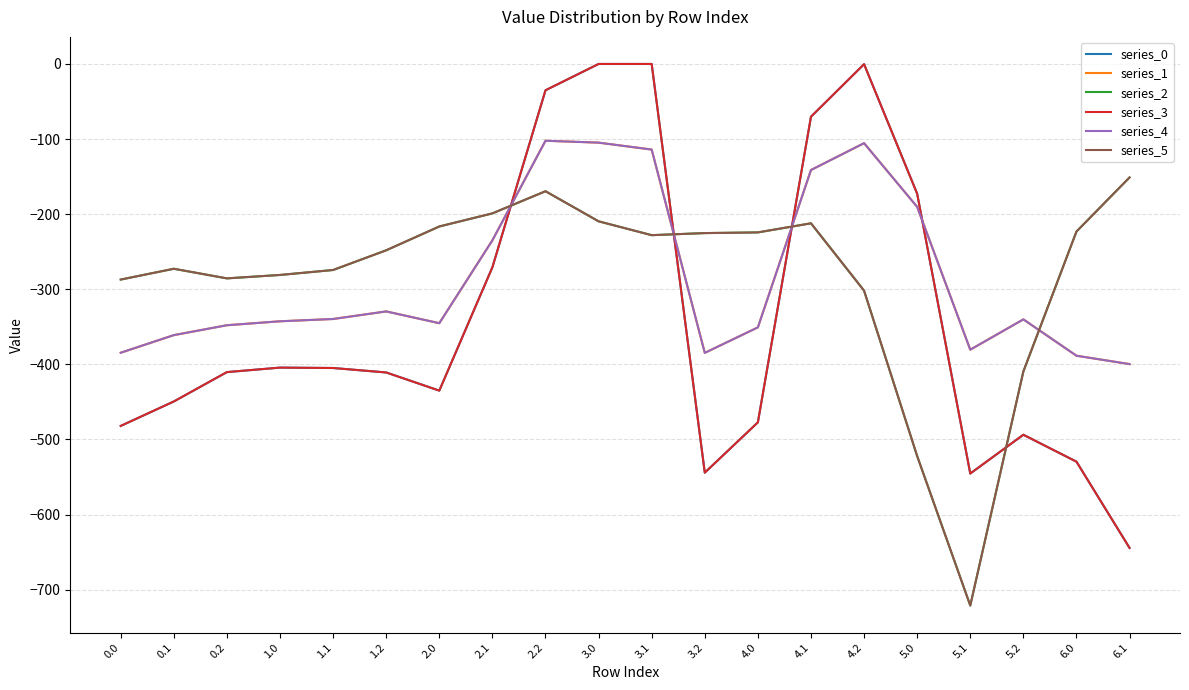

Is it true that series_3 equals -449.5 at 0.1?

True